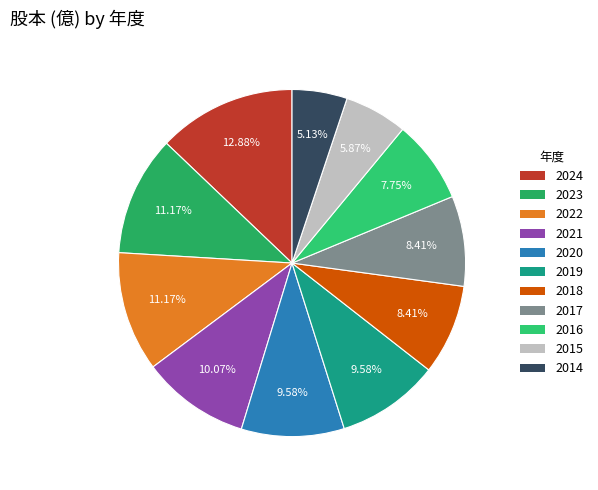

How many segments does this pie chart have?

11